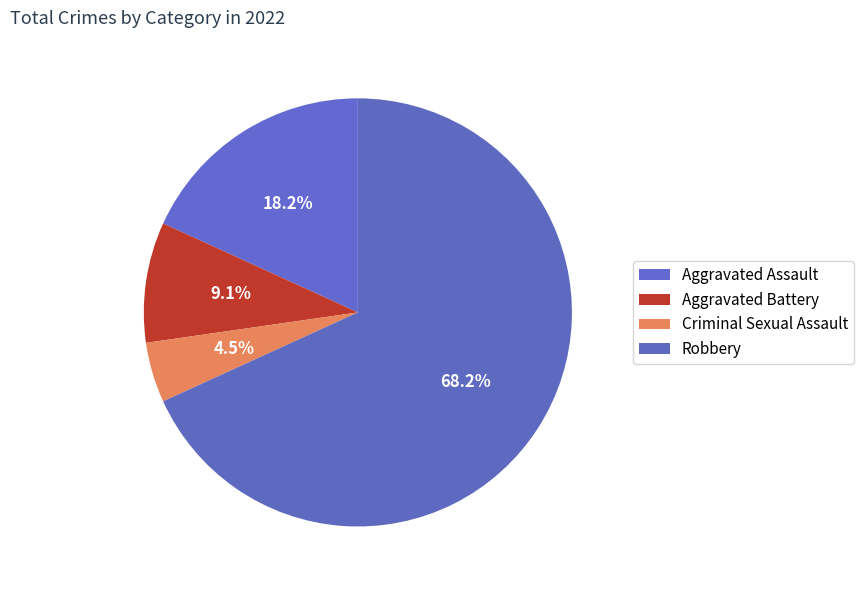

Rank the categories by value from highest to lowest.

Robbery, Aggravated Assault, Aggravated Battery, Criminal Sexual Assault